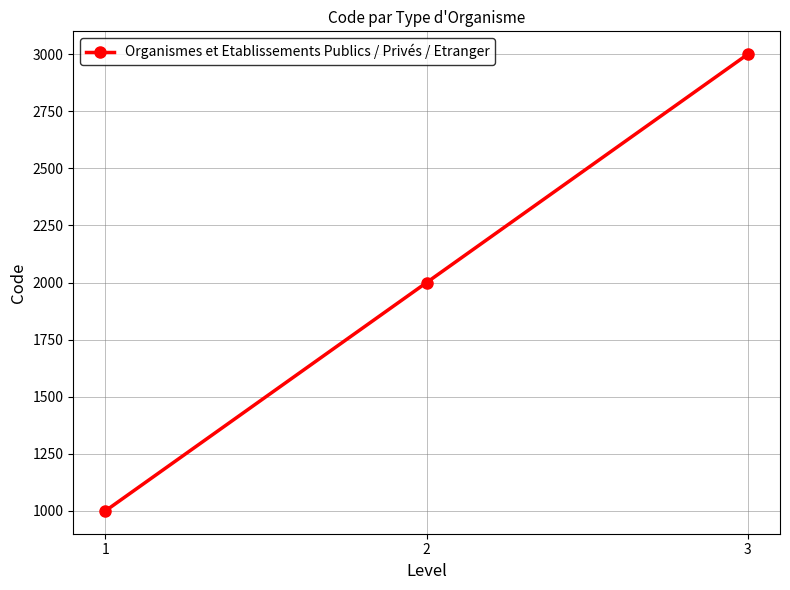

What is the sum of the values at 1 and 3?

4000